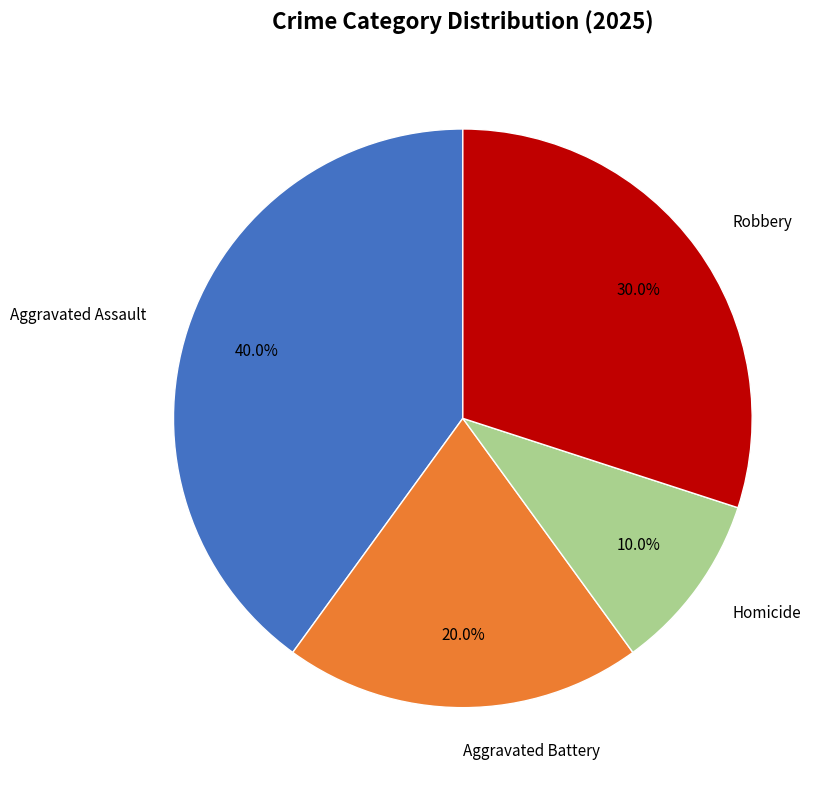

Is there any slice that represents more than half of the pie?

No